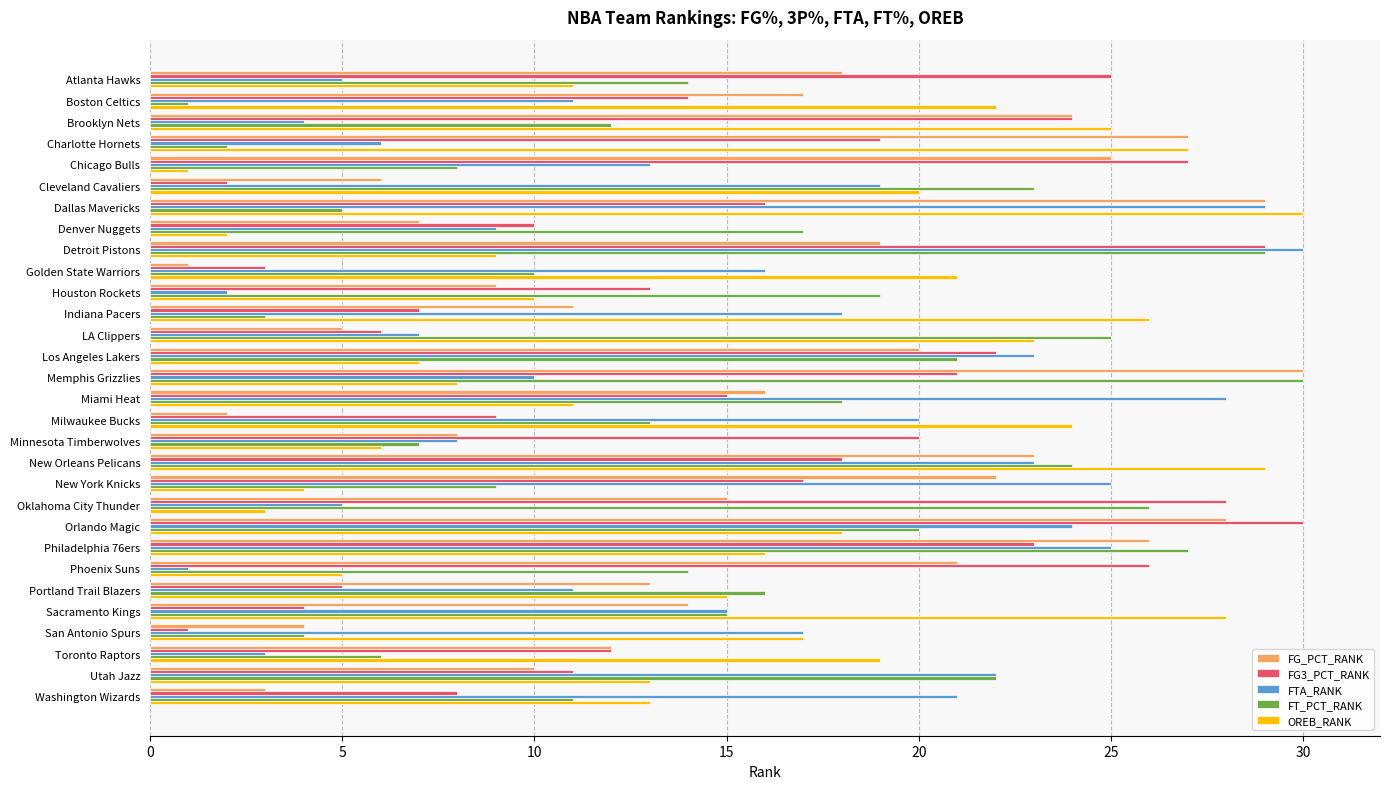

What are all the series names shown in the legend?

FG_PCT_RANK, FG3_PCT_RANK, FTA_RANK, FT_PCT_RANK, OREB_RANK